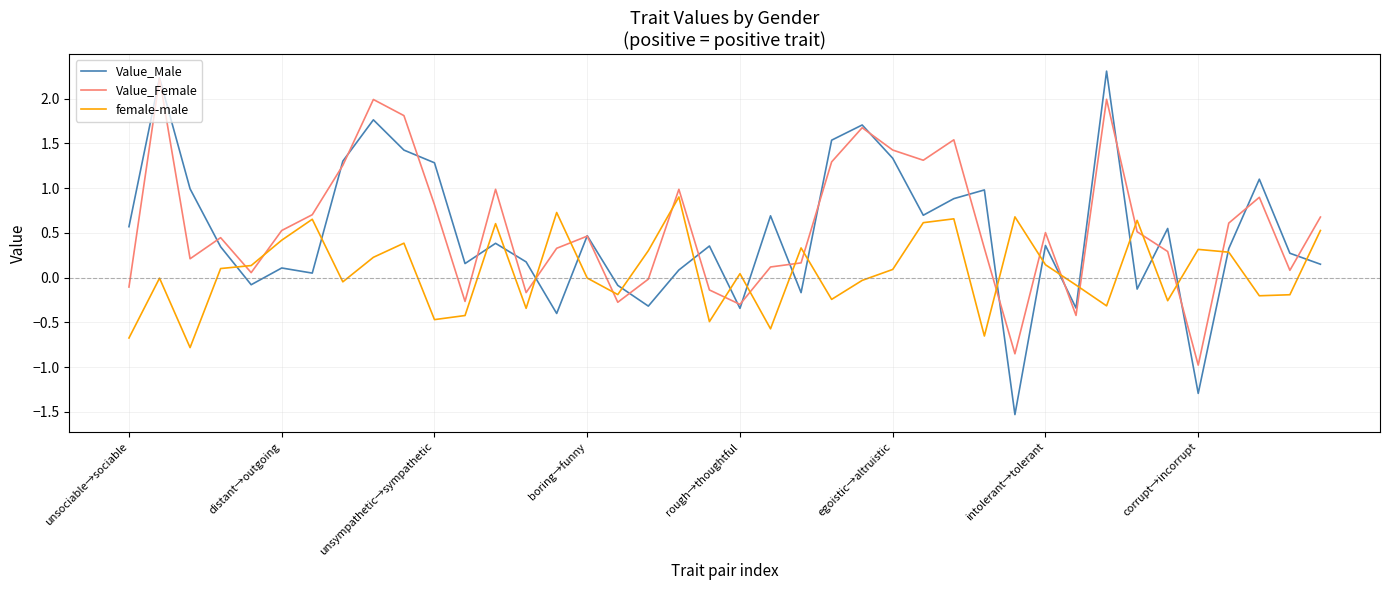

After their last crossing, which series has the higher values: Value_Female or female-male?

Value_Female